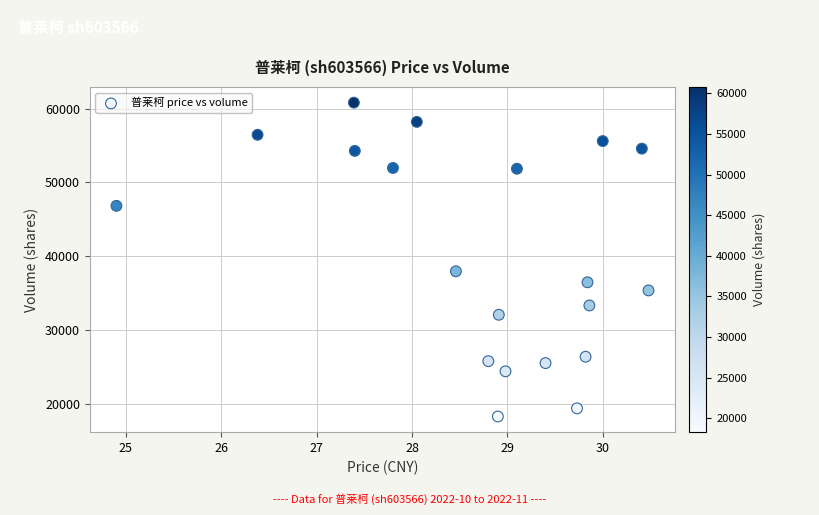

What is the range of Y values (max minus min)?

42514